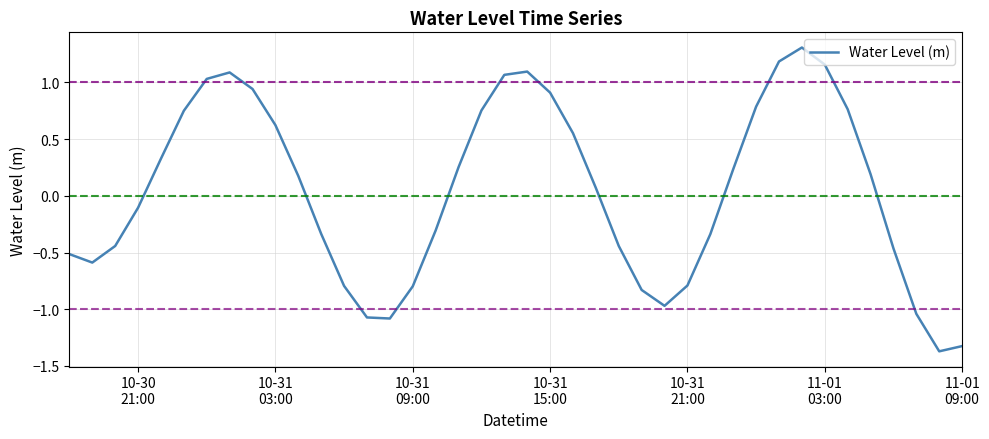

What is the maximum value shown in the chart?

1.3